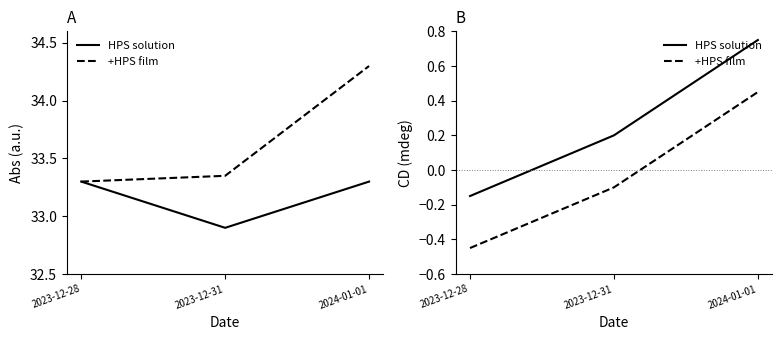

Rank the series by their average value, from highest to lowest.

HPS solution, +HPS film